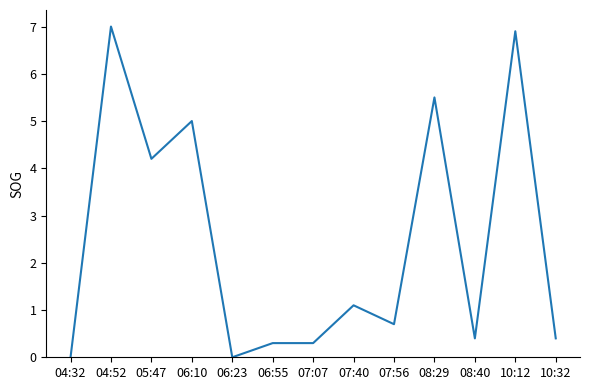

Reading left to right, list all the values displayed in this chart.

0.0	7.0	4.2	5.0	0.0	0.3	0.3	1.1	0.7	5.5	0.4	6.9	0.4